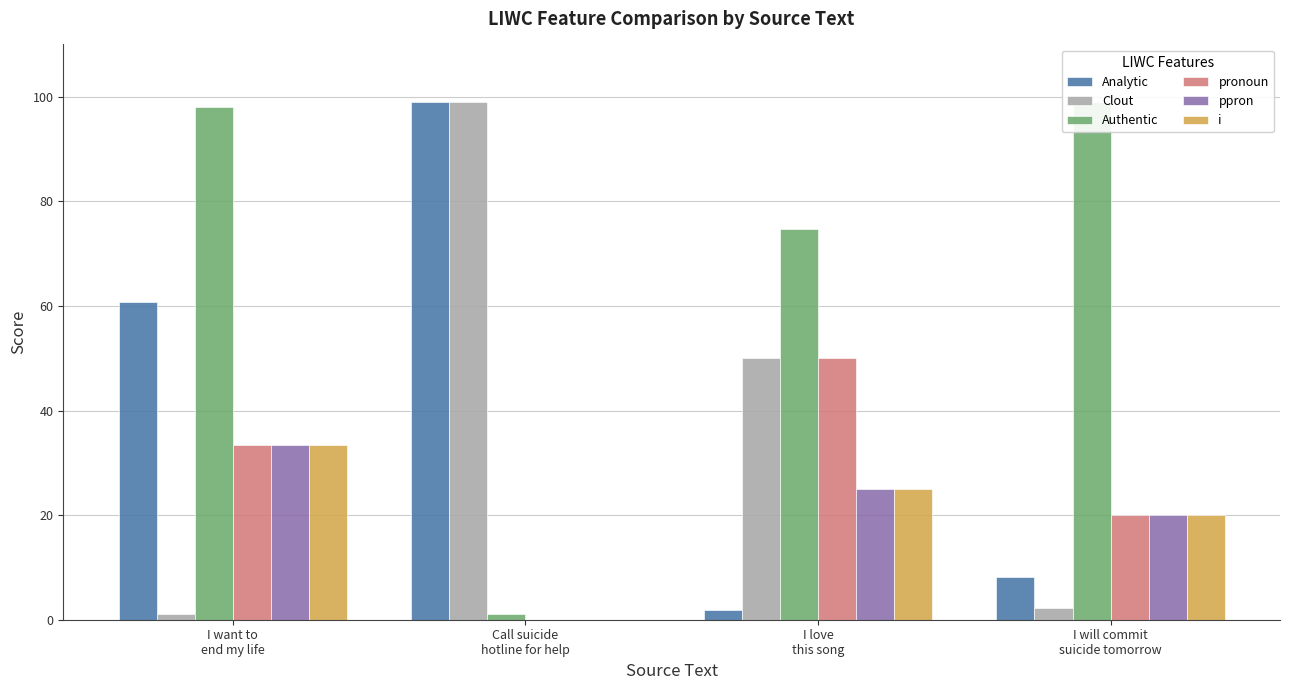

What is the value of the pronoun bar at the 3rd from the left?

50.0